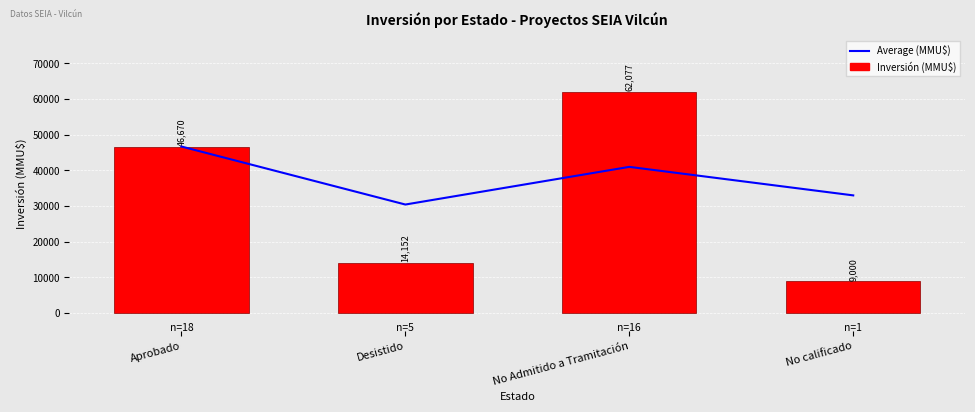

What is the label of the 1st bar from the right?

No calificado